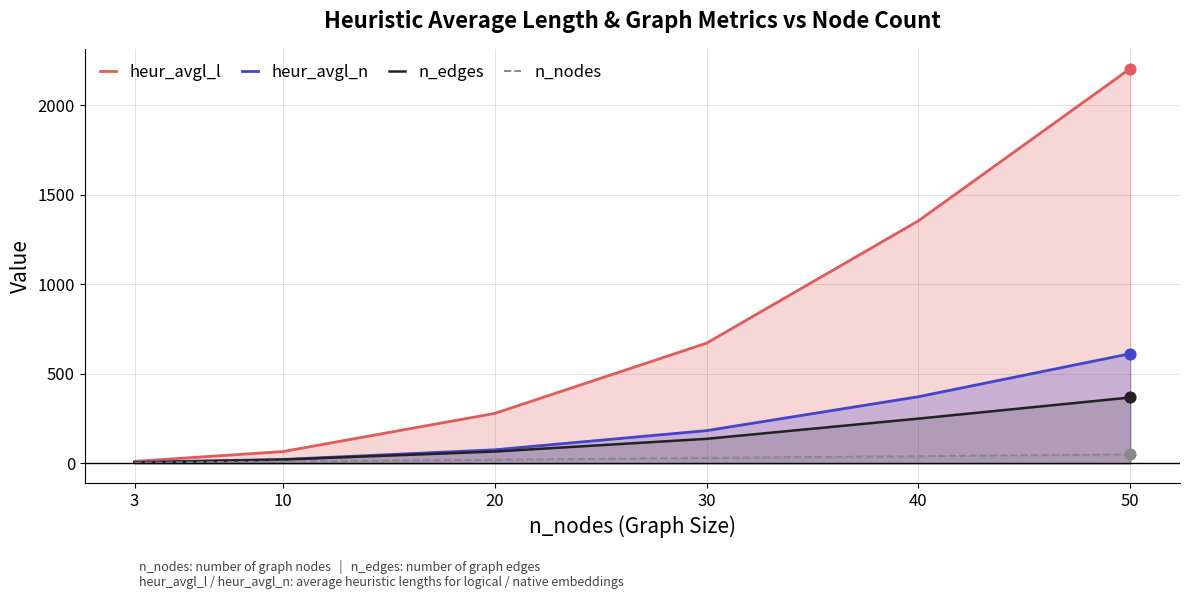

Which series reaches the maximum Y coordinate?

heur_avgl_l